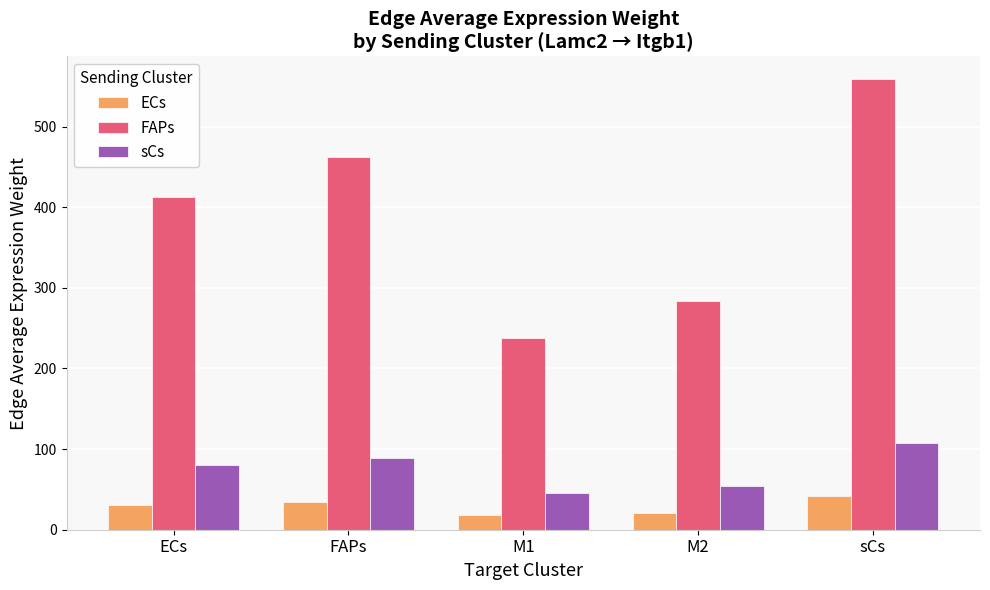

How many series are shown in this chart?

3